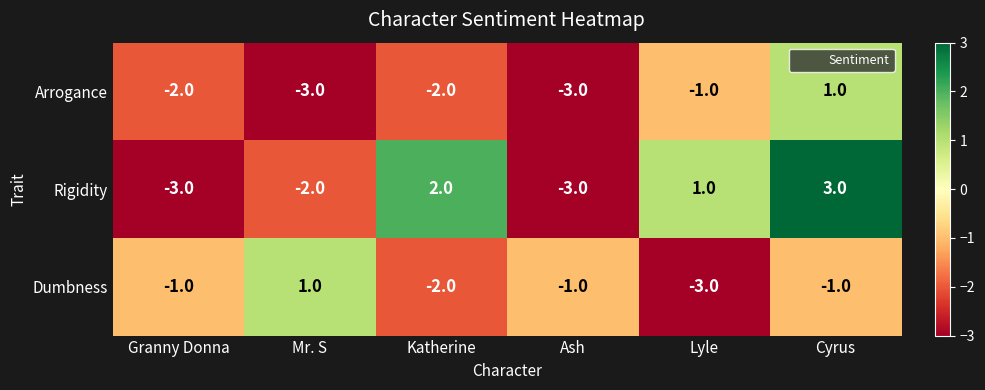

What is the total value across all series at Katherine?

-2